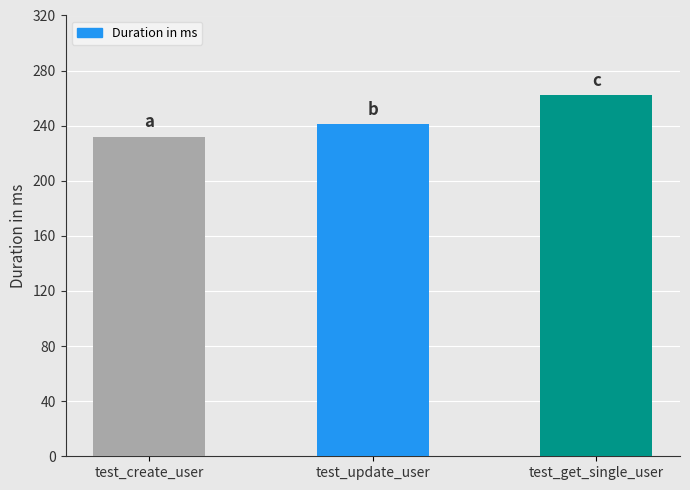

How many values are between 232 and 262?

3